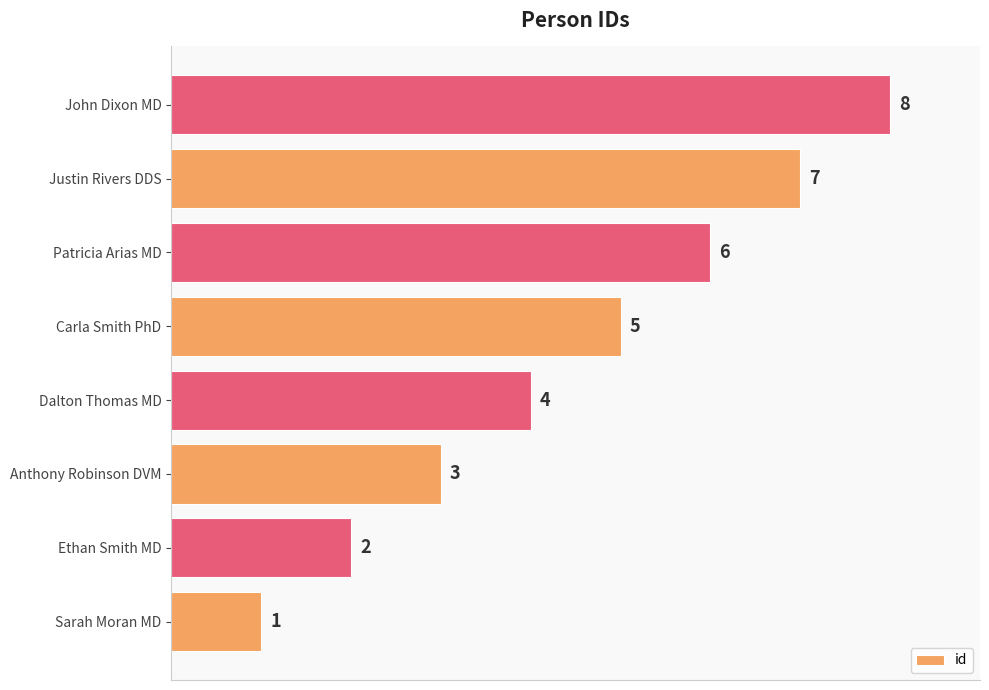

The value at Justin Rivers DDS is 11. True or false?

False